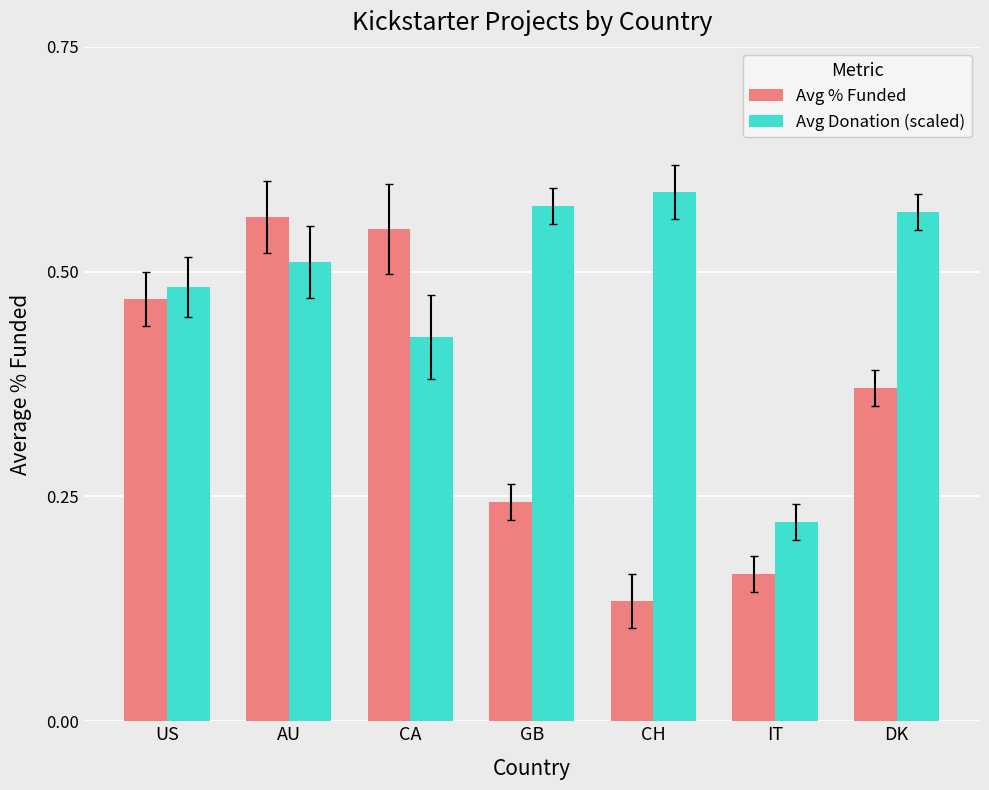

What is the sum of the Avg Donation (scaled) values at GB and AU?

1.1